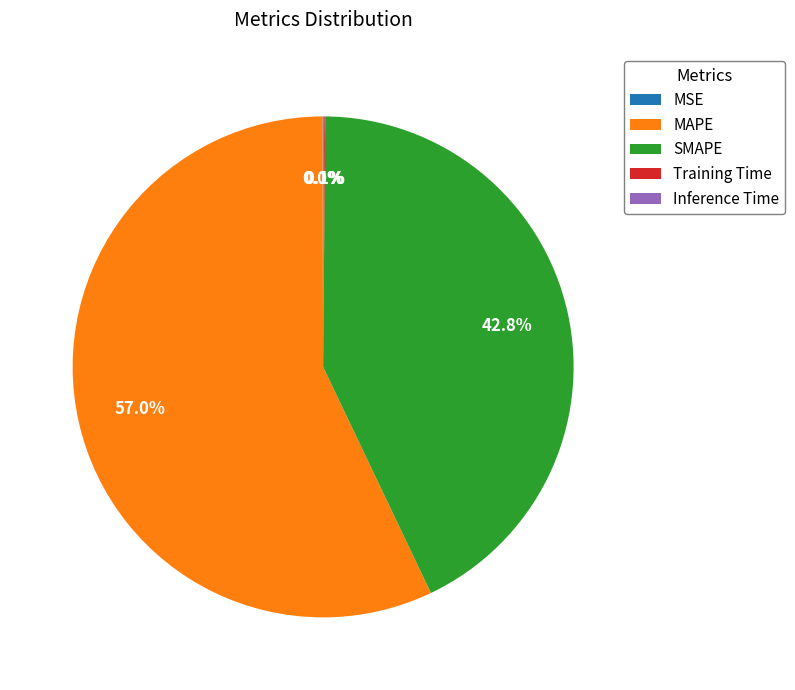

Combined, do MAPE and SMAPE account for over 50%?

Yes